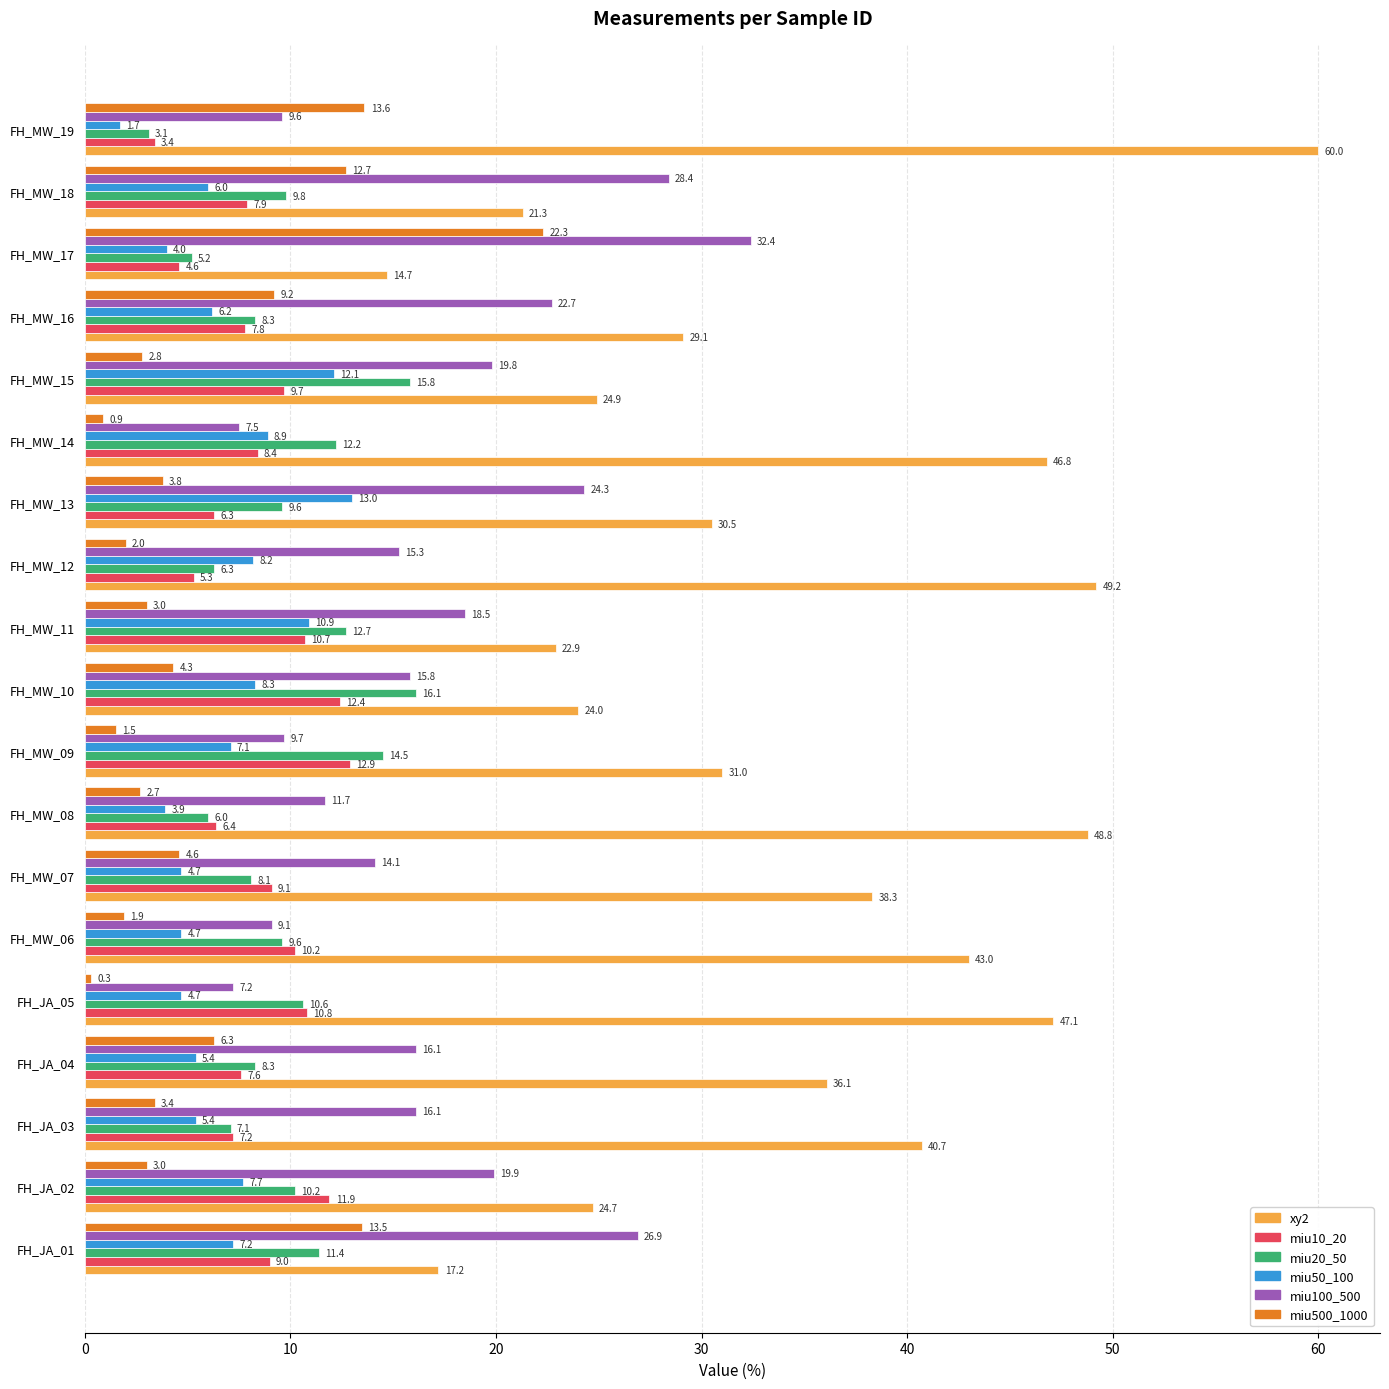

True or false: miu50_100 has a value of 4.7 at FH_MW_06.

True